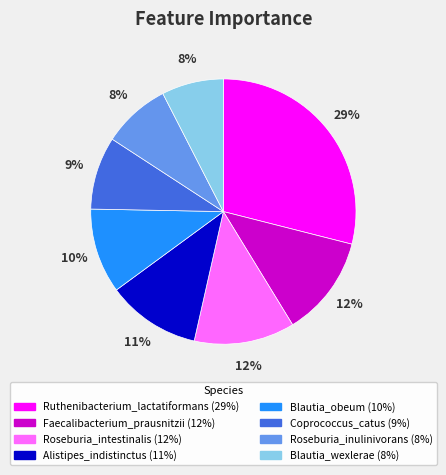

Does any single category account for the majority?

No